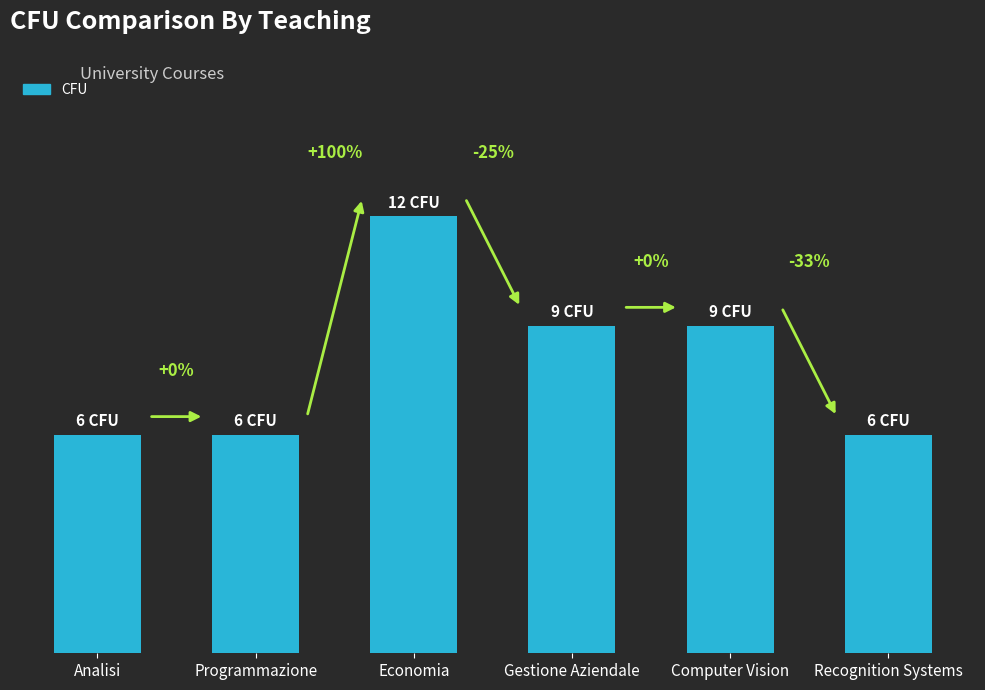

Rank the categories by value from highest to lowest.

Economia, Gestione Aziendale, Computer Vision, Analisi, Programmazione, Recognition Systems